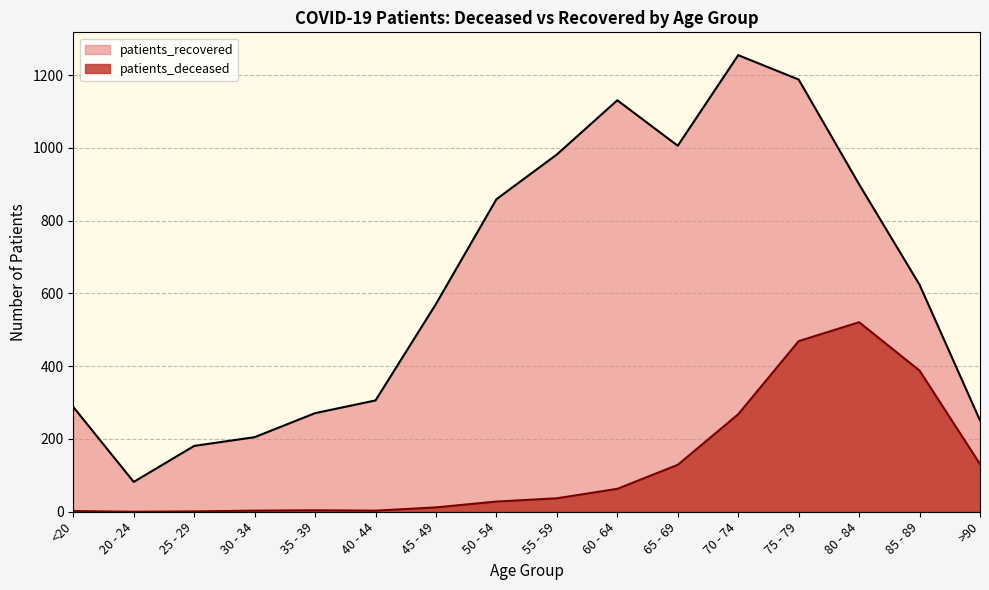

Does the chart have visible grid lines?

Yes